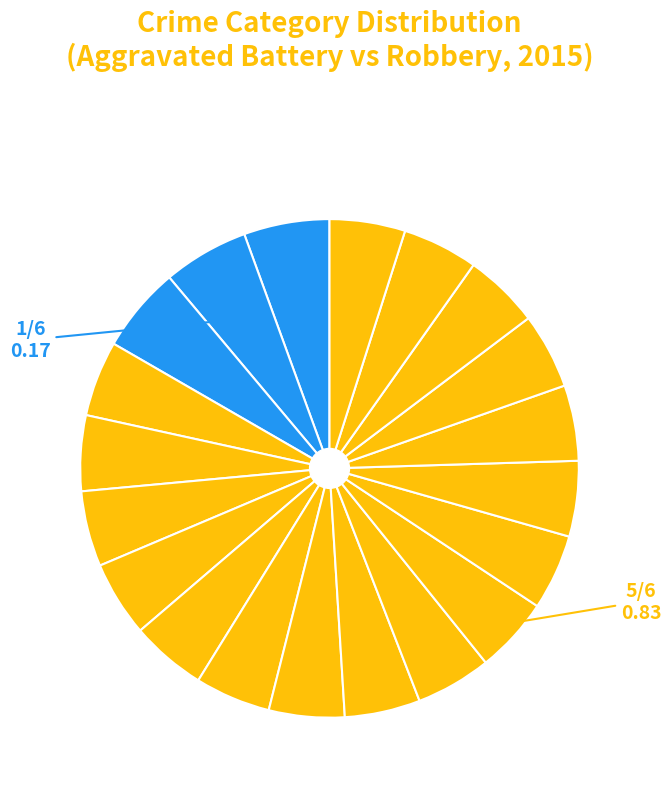

Rank the categories by value from lowest to highest.

Aggravated Battery, Robbery